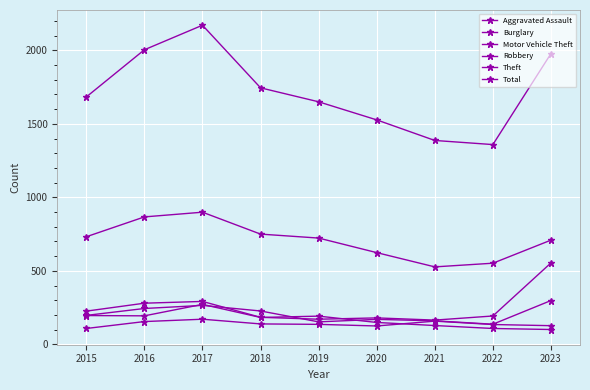

True or false: Theft and Robbery cross at least once.

False